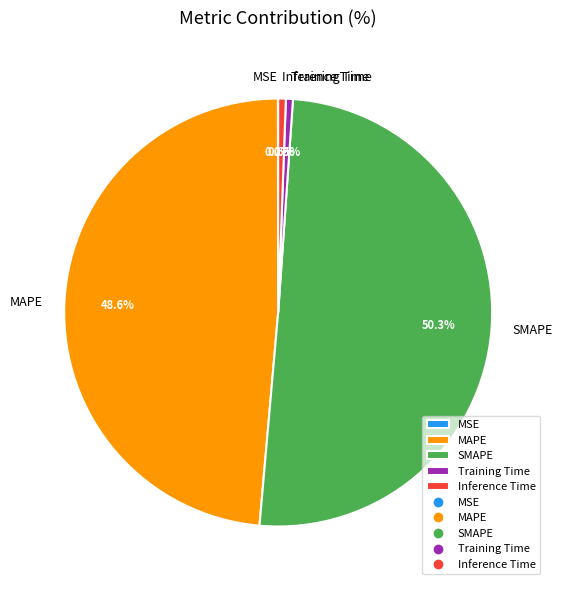

Which slice represents more than half of the pie?

SMAPE